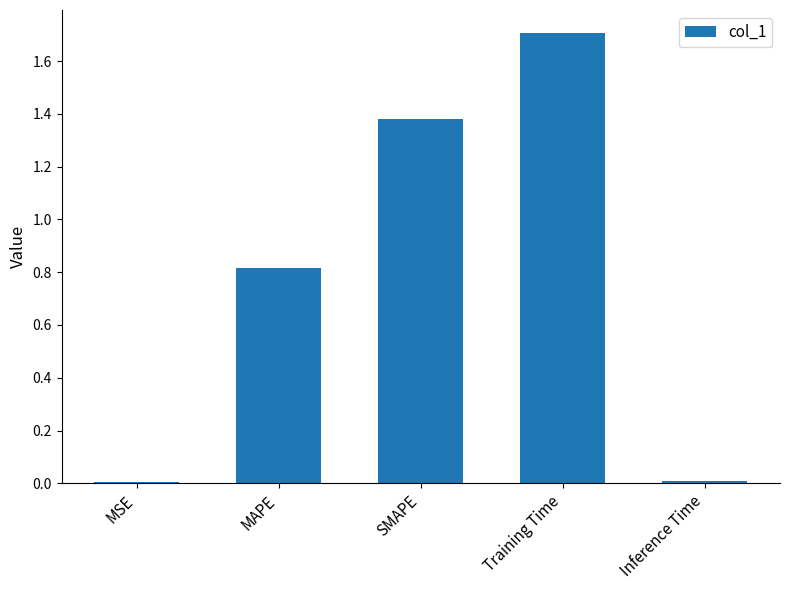

What is the sum of all values?

3.9